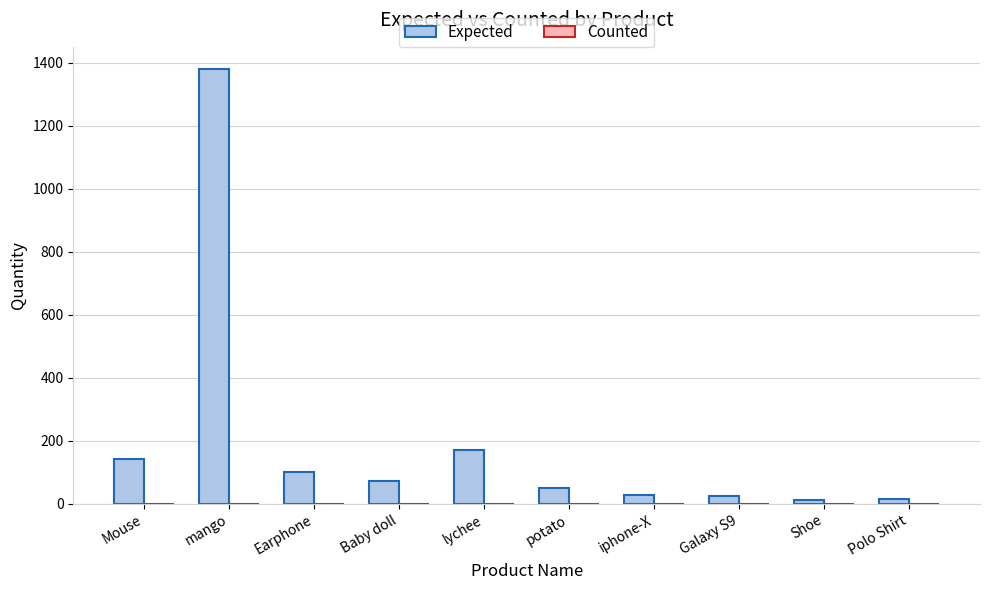

What is the sum of all values?

1996